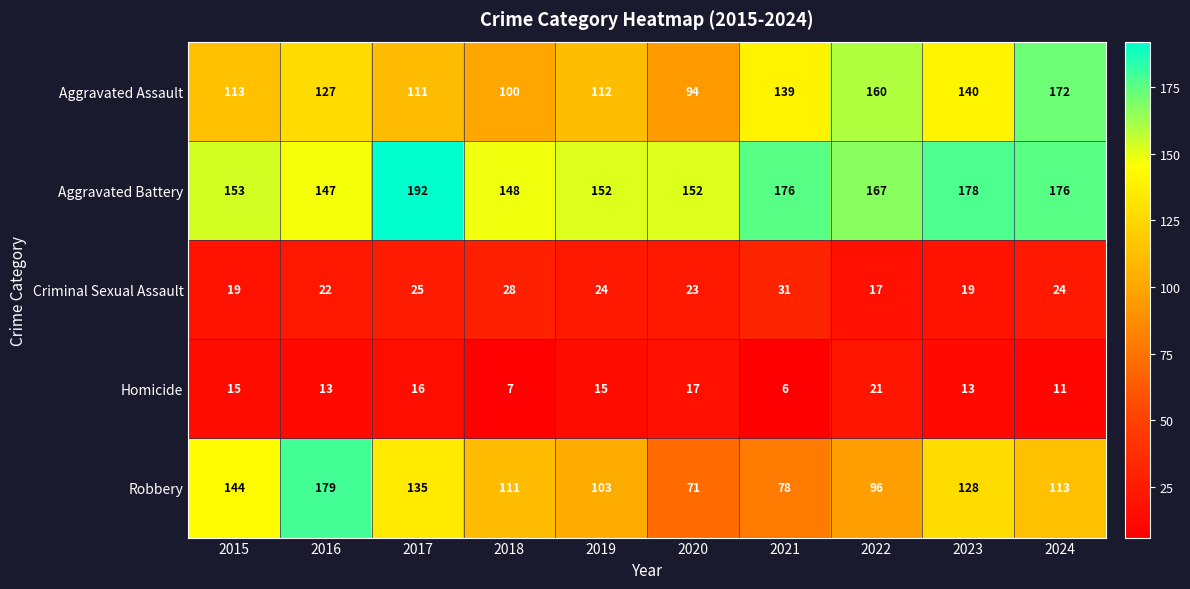

List the series in order of their peak value, highest first.

Aggravated Battery, Robbery, Aggravated Assault, Criminal Sexual Assault, Homicide